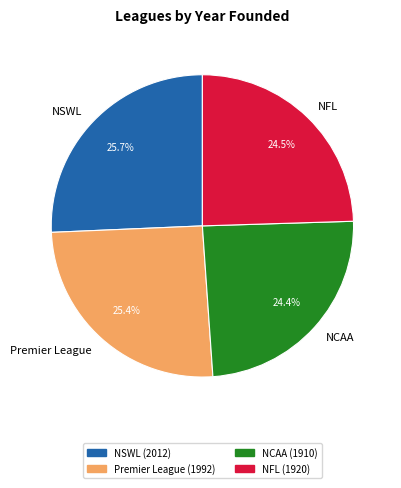

Between NFL and NSWL, which is larger?

NSWL